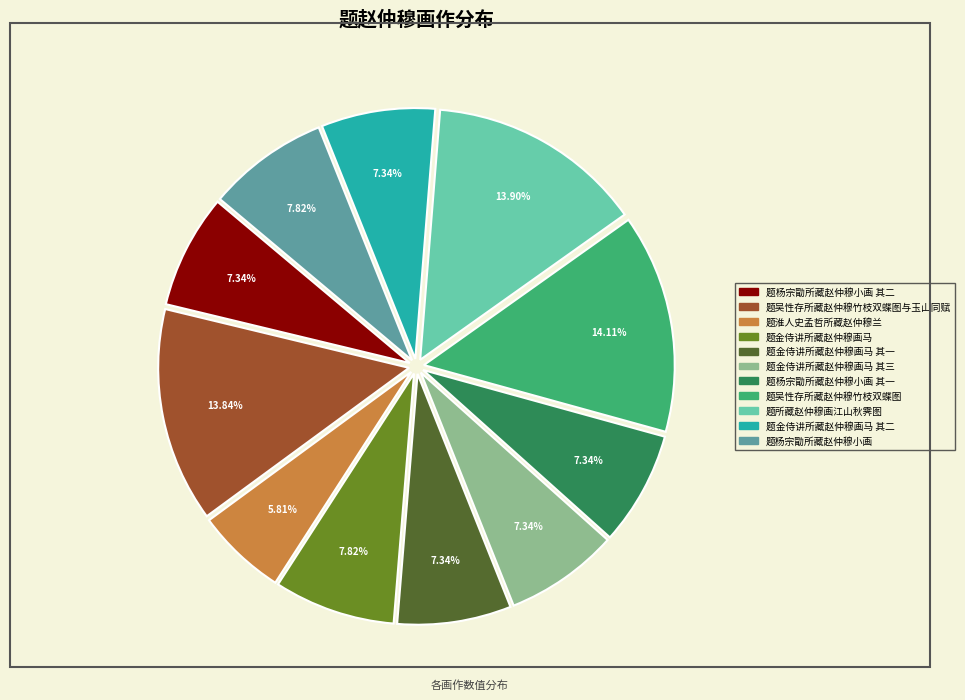

Is there any slice that represents more than half of the pie?

No